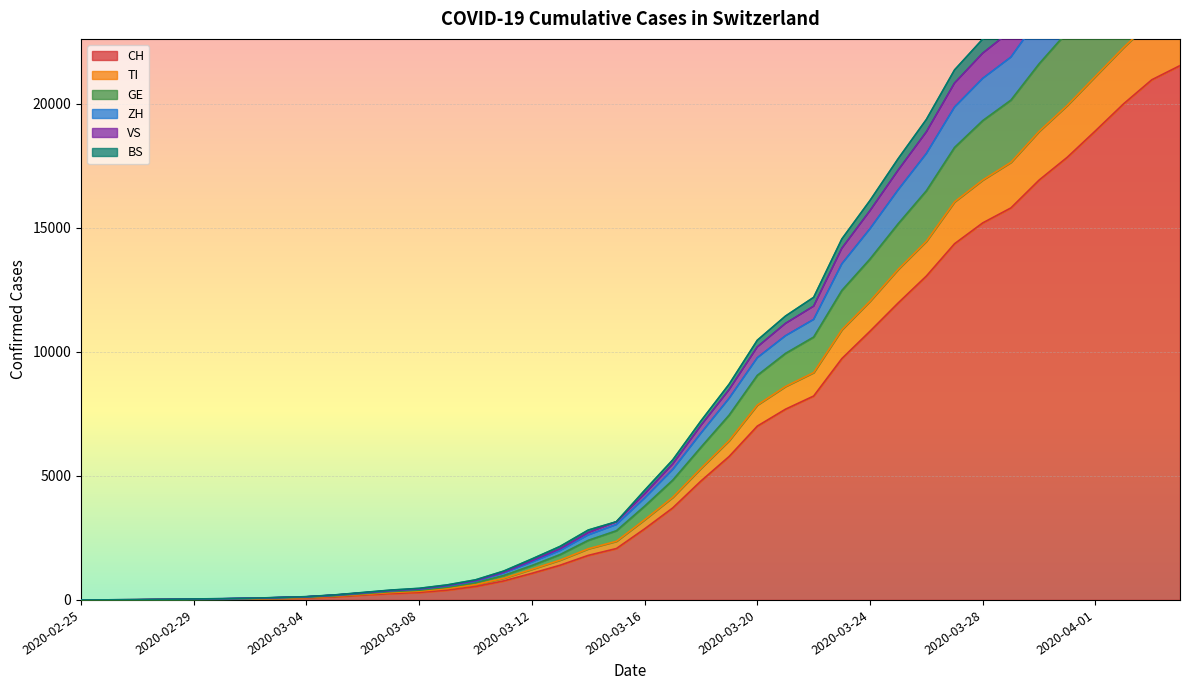

What is the maximum value for CH?

21529